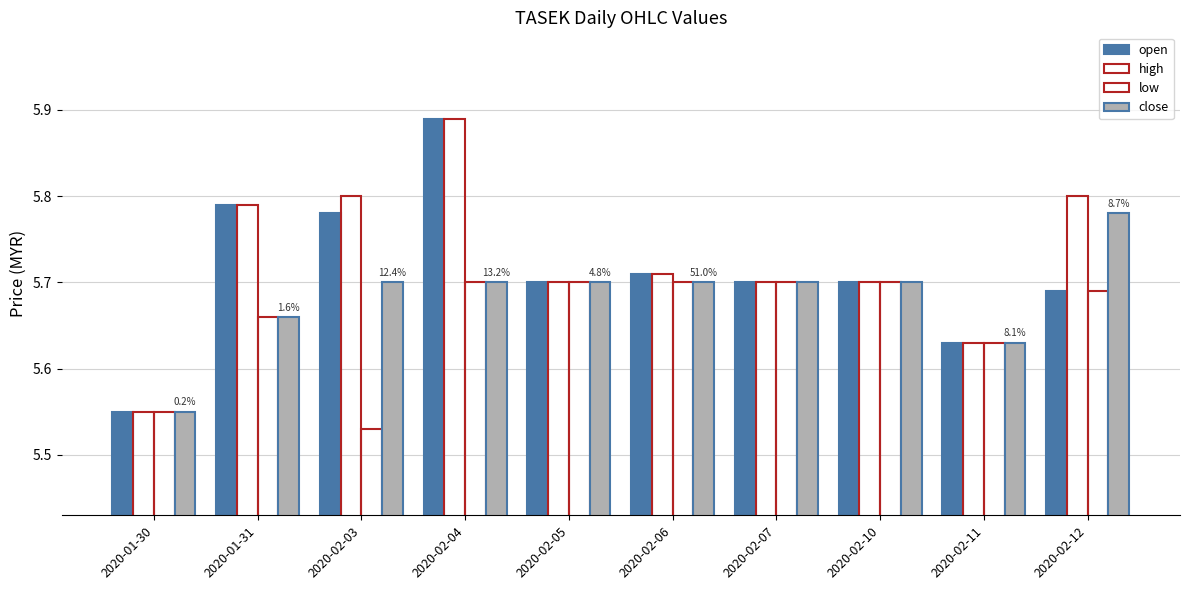

What is the difference between the maximum and second lowest values in the low series?

0.2